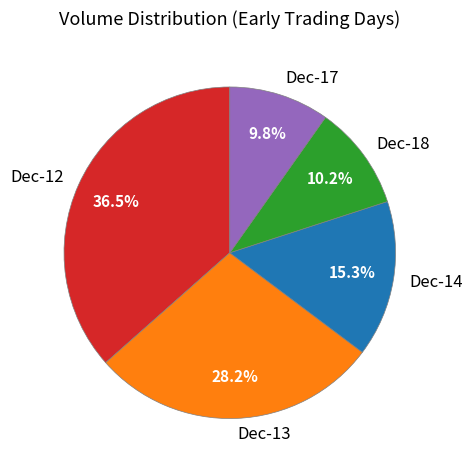

Does any single category account for the majority?

No